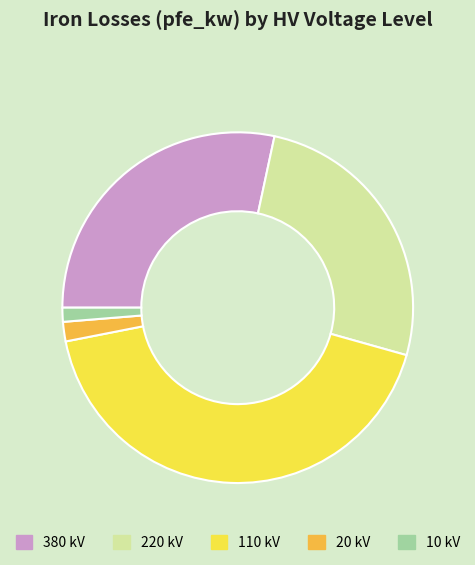

Is the sum of 20 kV and 220 kV greater than half?

No